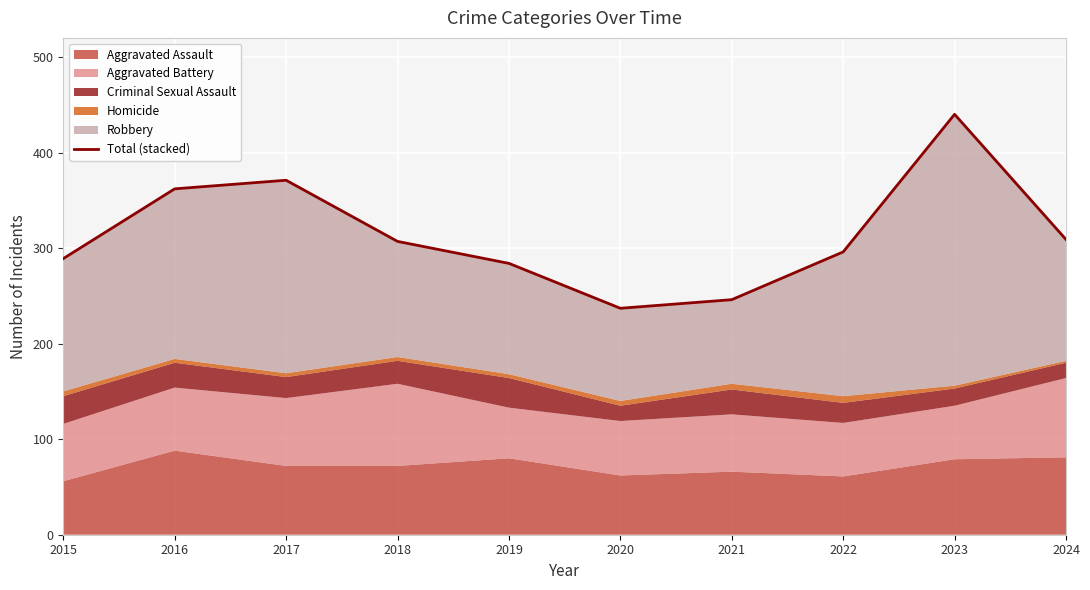

What is the ratio of the value at 2021 to the value at 2022?

0.8